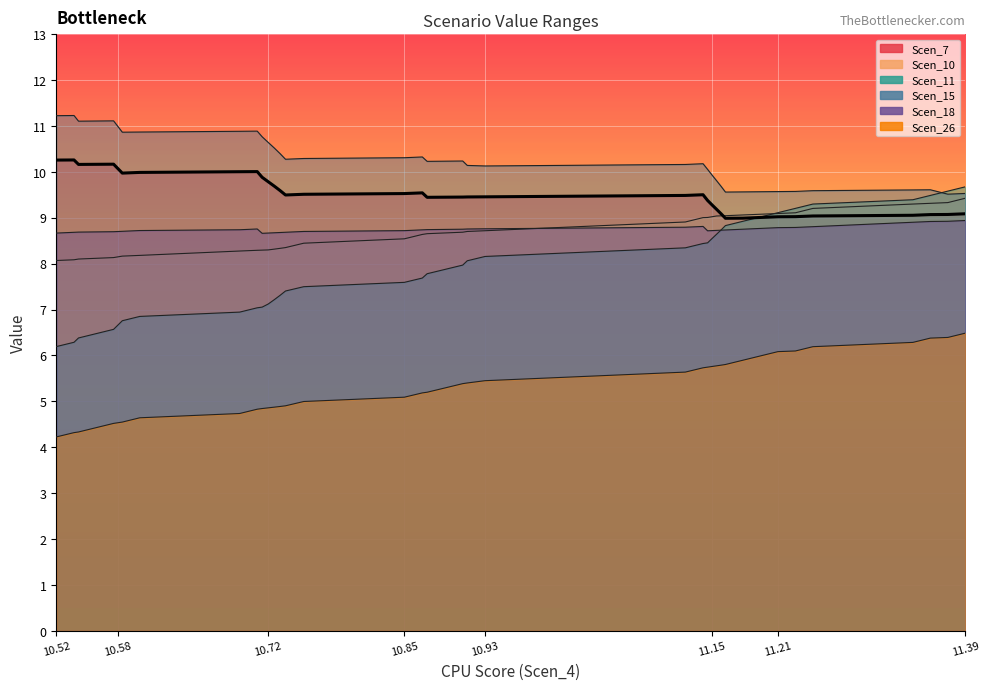

What is the difference between the highest and lowest values at 10.85?

5.2